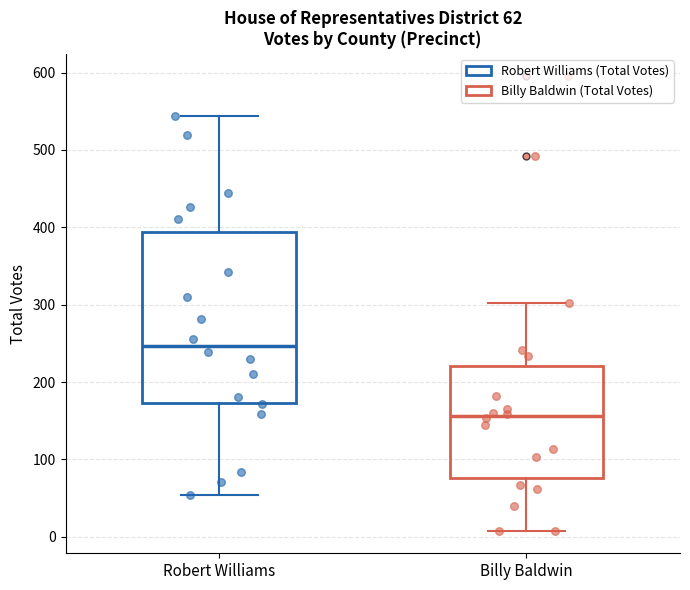

Which box's median line is the highest?

Robert Williams